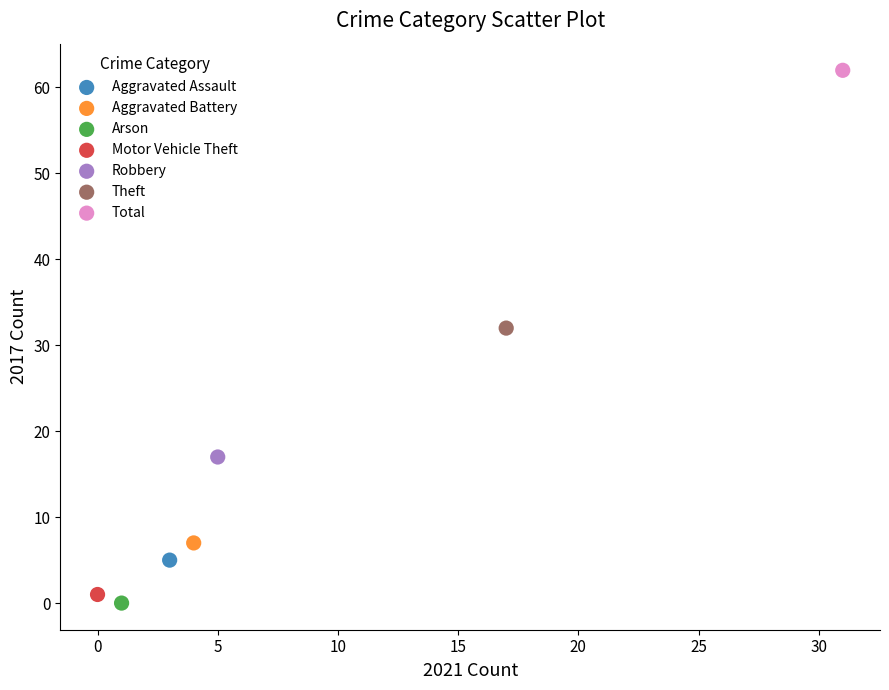

What are all the series names shown in the legend?

Aggravated Assault, Aggravated Battery, Arson, Motor Vehicle Theft, Robbery, Theft, Total